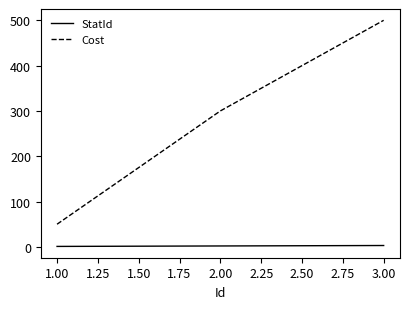

Is the value of Cost at 2.00 greater than the value of StatId at 1.00?

Yes